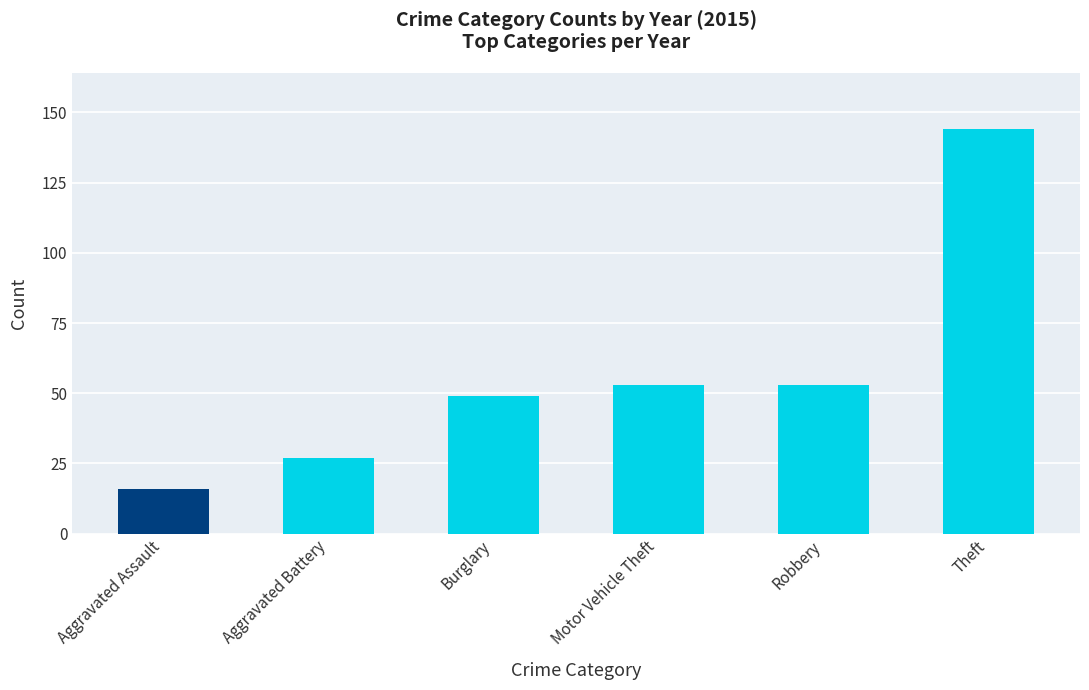

How many bars are there in each group?

6